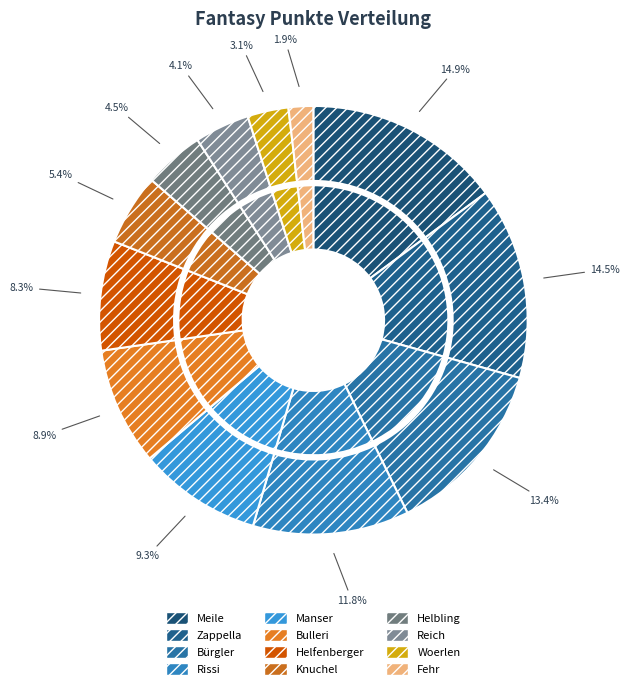

Is it true that Reich is 11% of the pie?

False